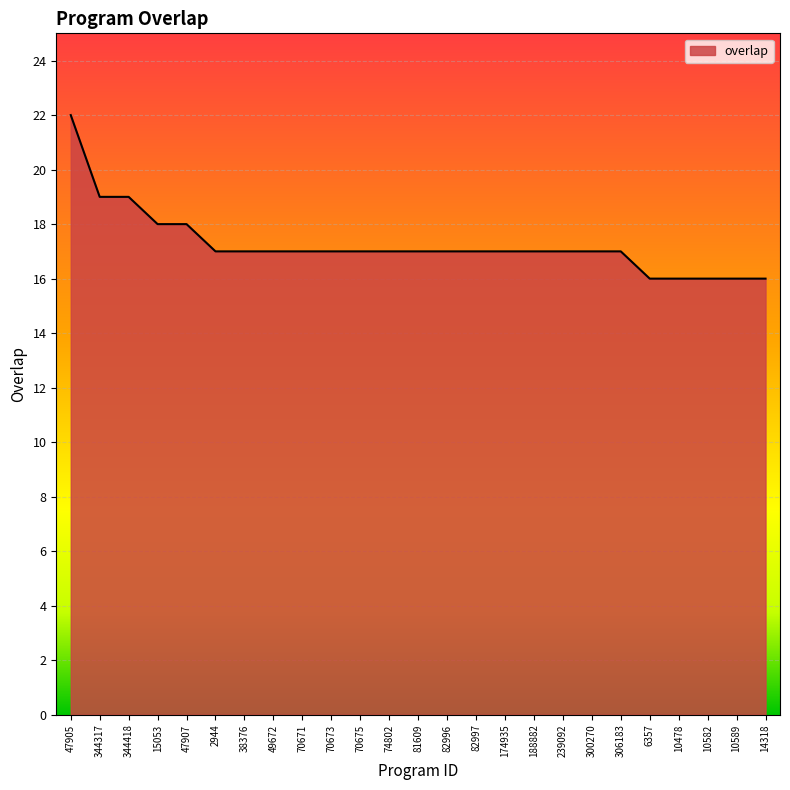

What is the smallest value displayed?

16